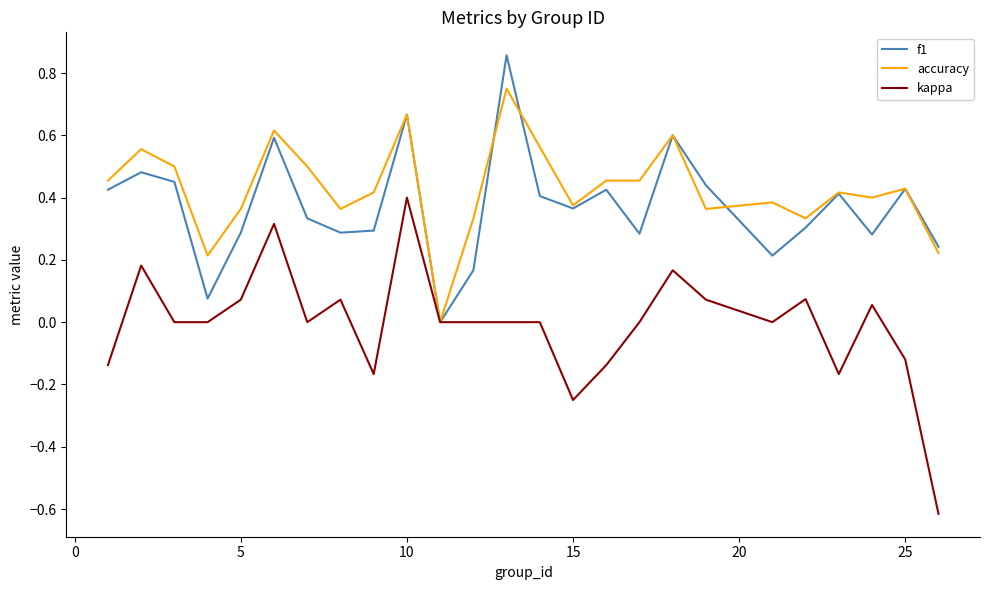

Rank the series by their maximum value, from lowest to highest.

kappa, accuracy, f1